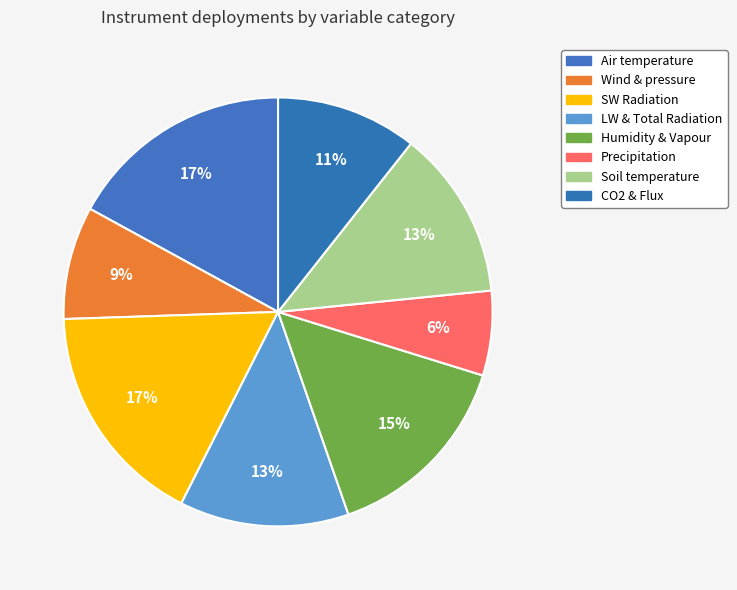

Which category has the biggest portion of the pie?

air (Tower, height=44, other)